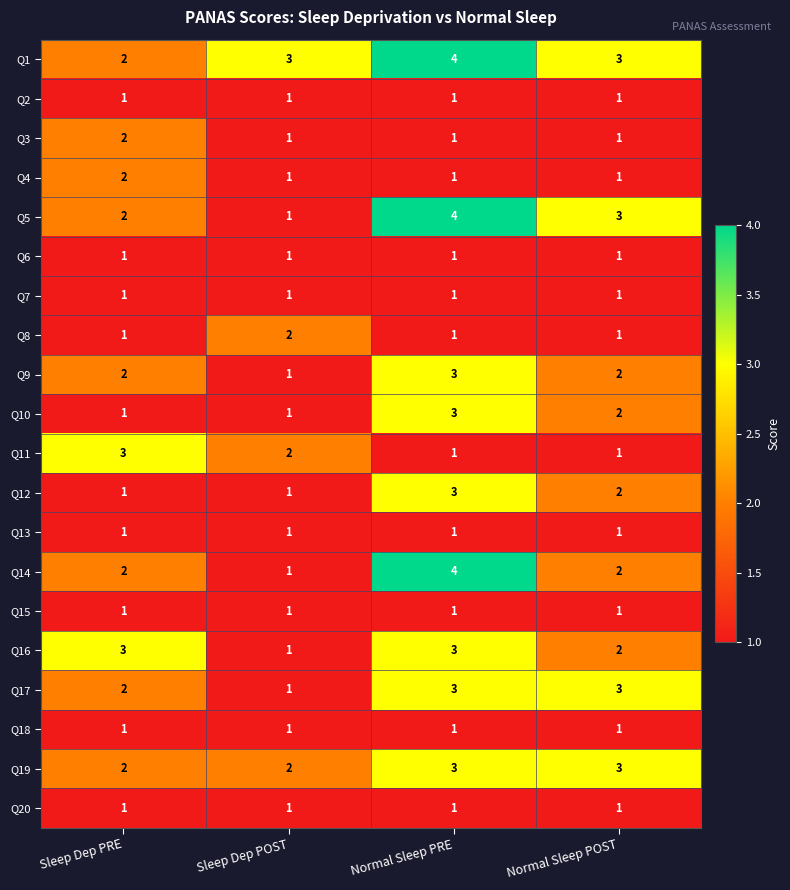

What is the maximum value for Q5?

4